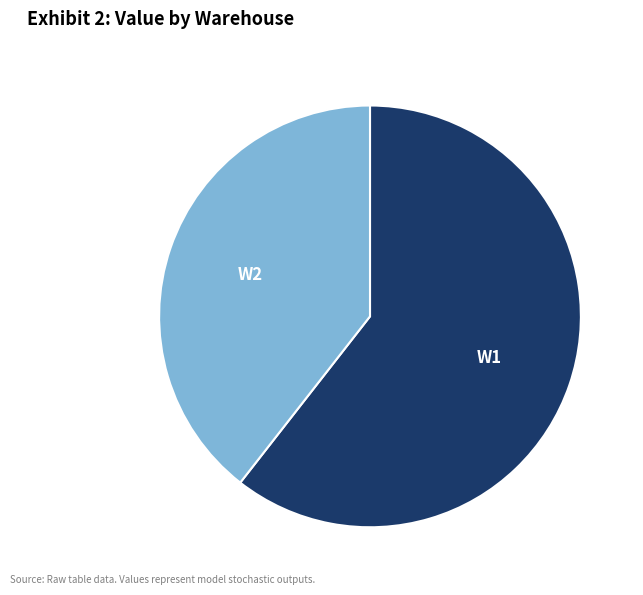

Is it true that W1 is 61% of the pie?

True